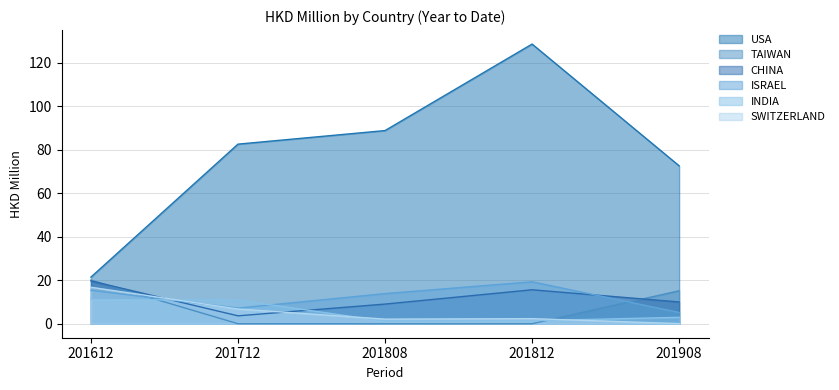

How many data points in ISRAEL are less than 13?

2